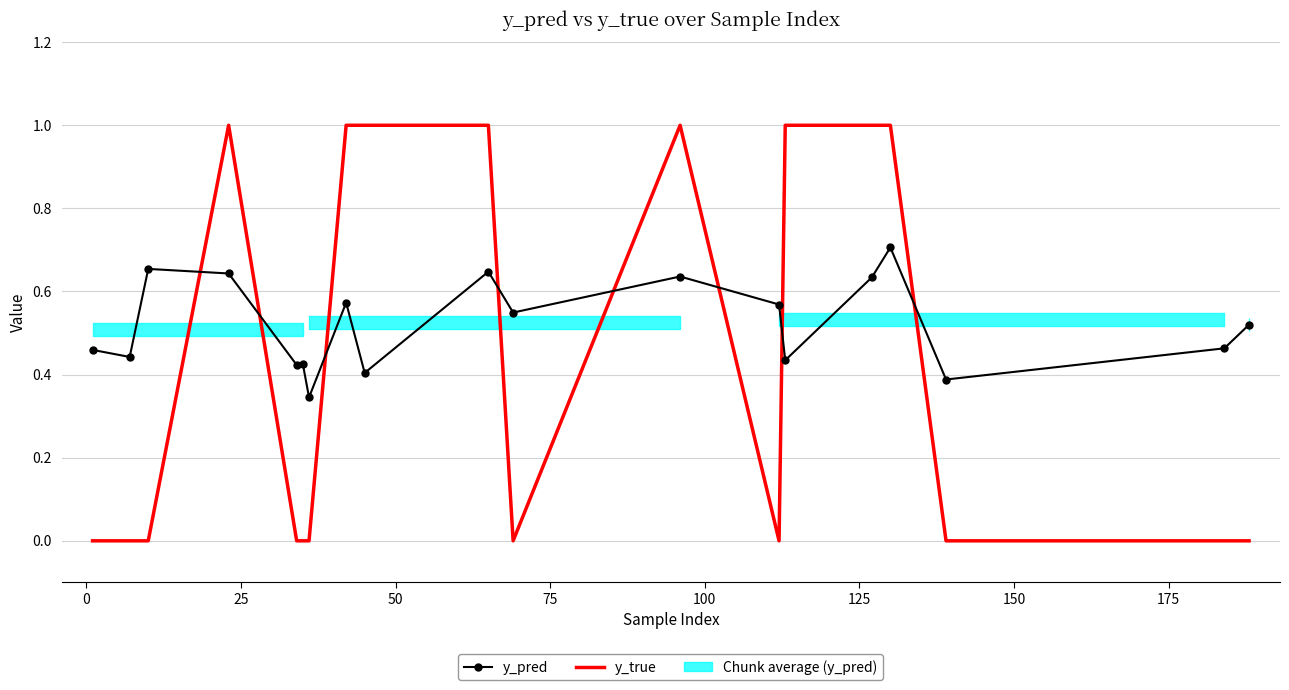

The y_pred series shows 0.9 at 11. True or false?

False